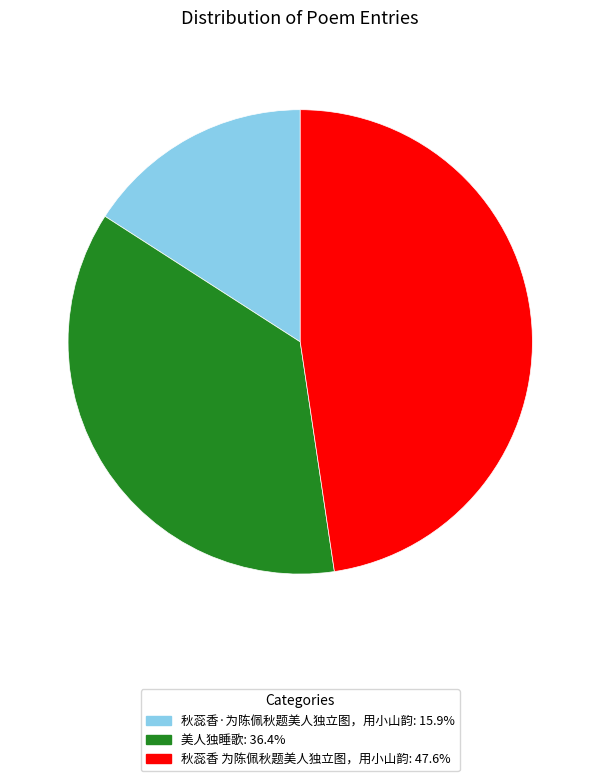

What is the ratio of the value at 秋蕊香·为陈佩秋题美人独立图，用小山韵: 15.9% to the value at 秋蕊香 为陈佩秋题美人独立图，用小山韵: 47.6%?

0.3